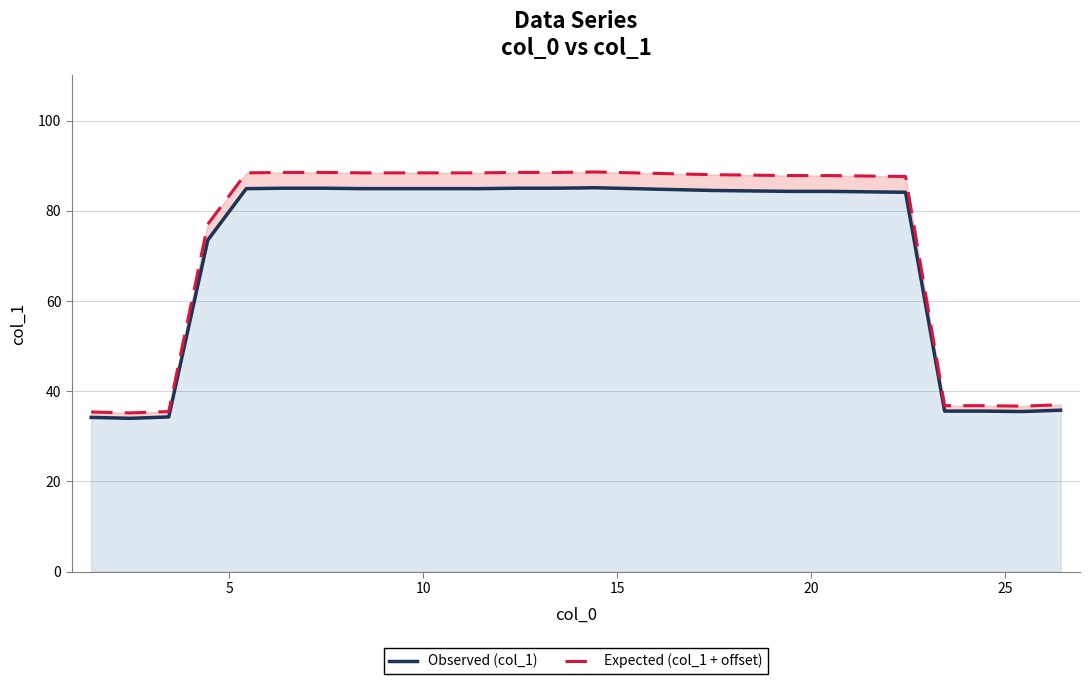

Is the value of Observed (col_1) at 8 greater than the value of Expected (col_1 + offset) at 18?

No